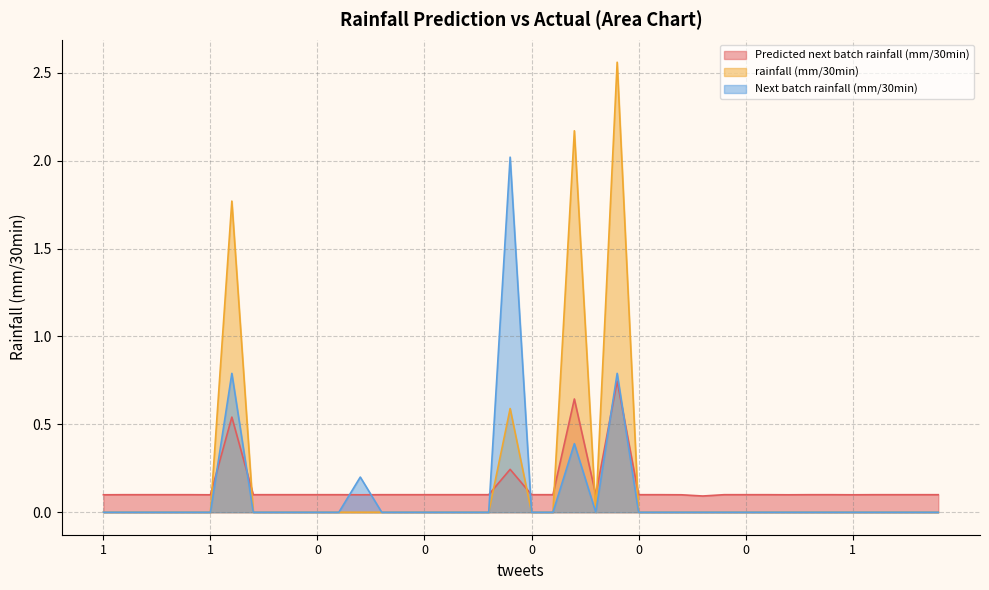

Rank the categories by Predicted next batch rainfall (mm/30min) value from highest to lowest.

0, 0, 0, 0, 0, 0, 0, 0, 0, 0, 0, 0, 0, 0, 0, 0, 0, 0, 0, 0, 0, 0, 0, 0, 0, 0, 0, 0, 0, 0, 0, 0, 0, 1, 1, 1, 1, 1, 3, 15